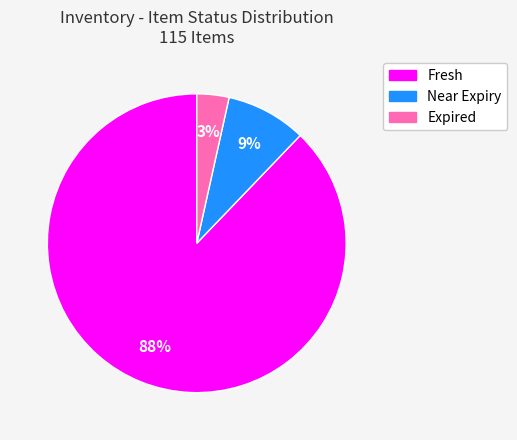

To the nearest percent, what percentage of the pie is Near Expiry?

9%